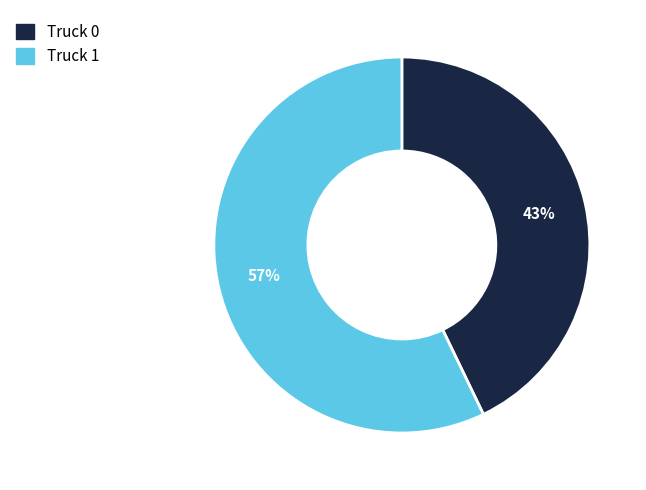

What is the smallest slice in the pie chart?

Truck 0